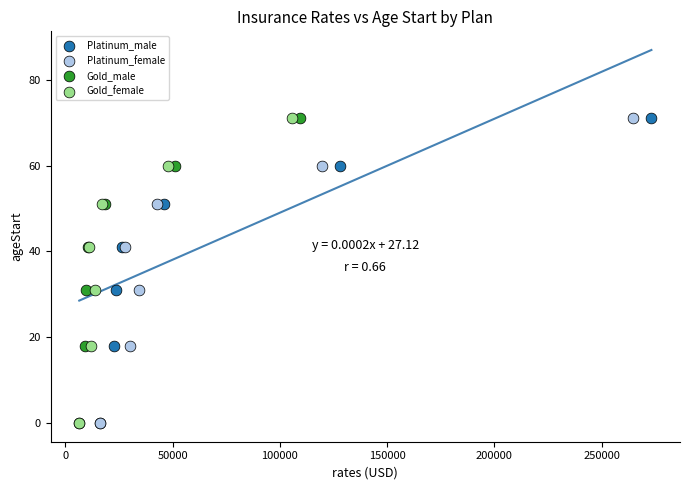

What are all the series names shown in the legend?

Platinum_male, Platinum_female, Gold_male, Gold_female